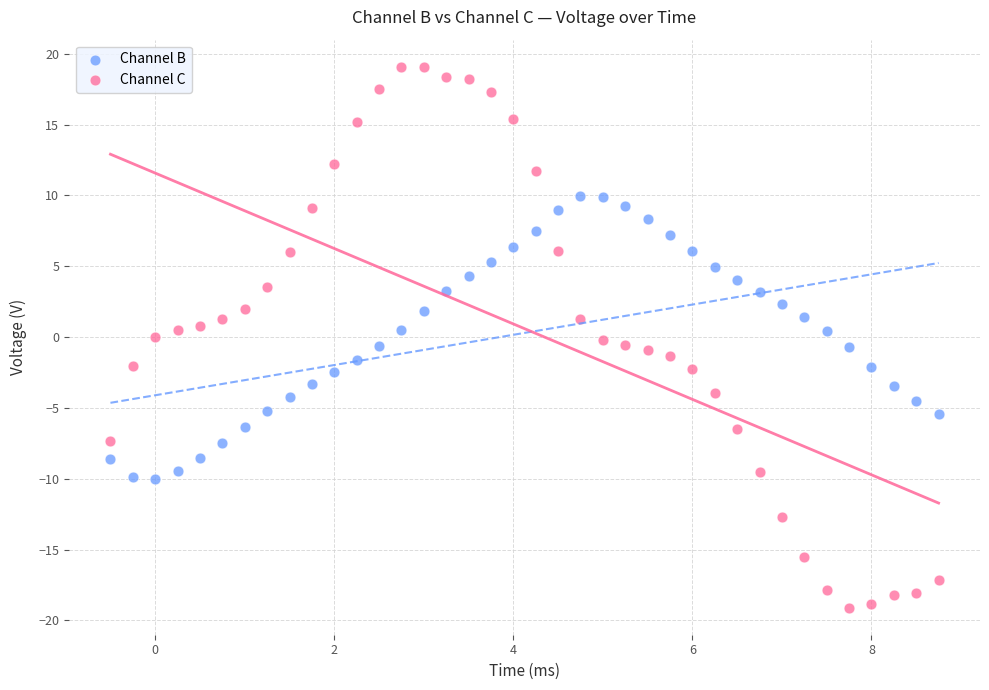

What are all the series names shown in the legend?

Channel B, Channel C